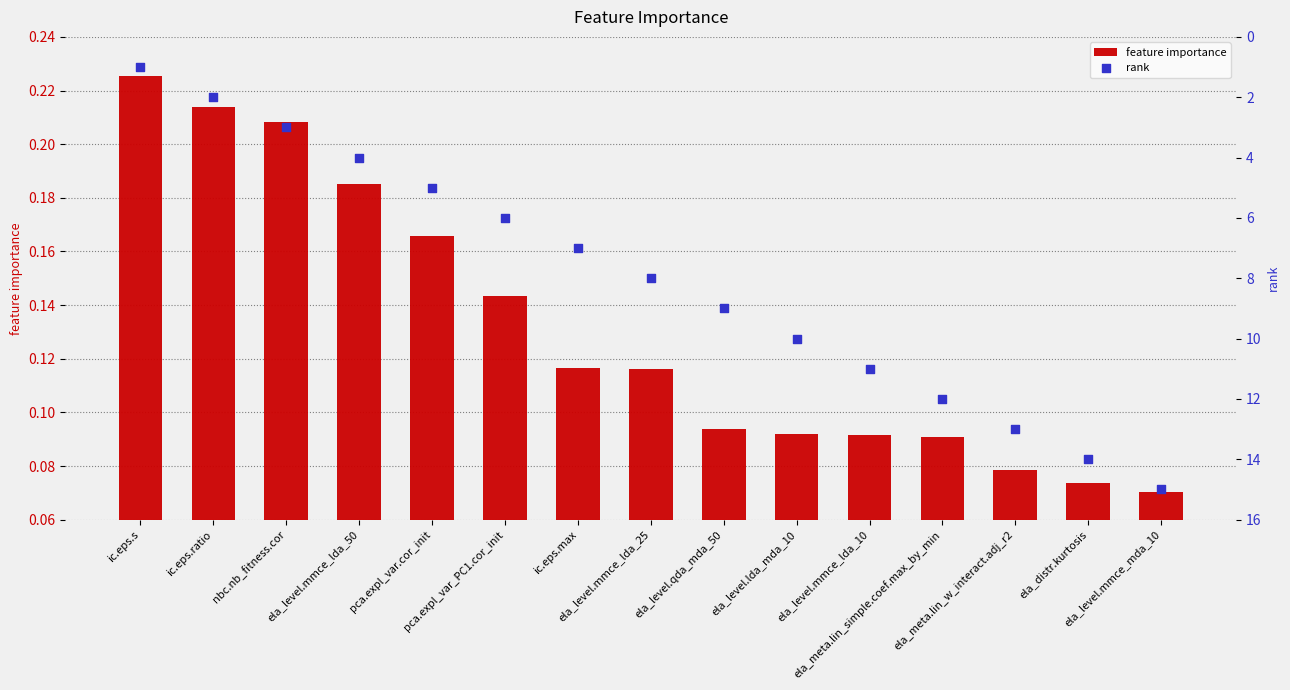

What are all the series names shown in the legend?

feature importance, rank